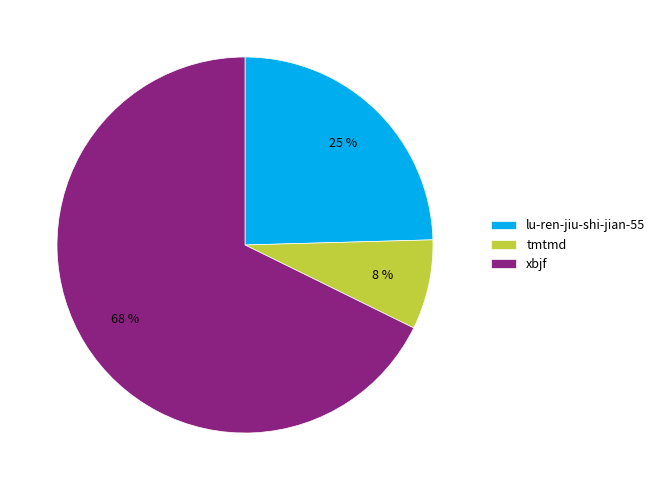

To the nearest percent, what is the average slice percentage?

33%